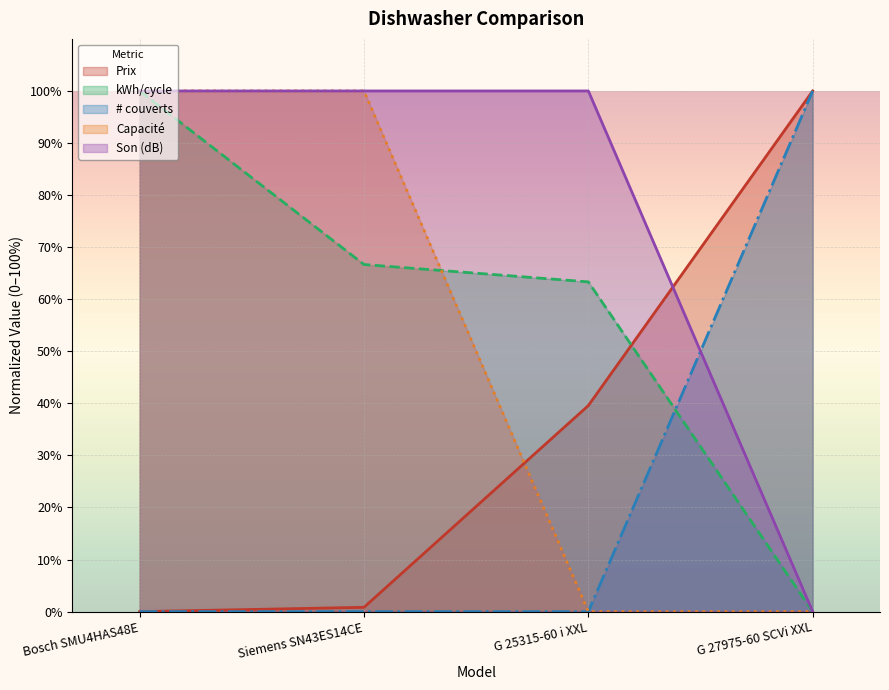

The value of Son (dB) at Bosch SMU4HAS48E is 162.9. True or false?

False